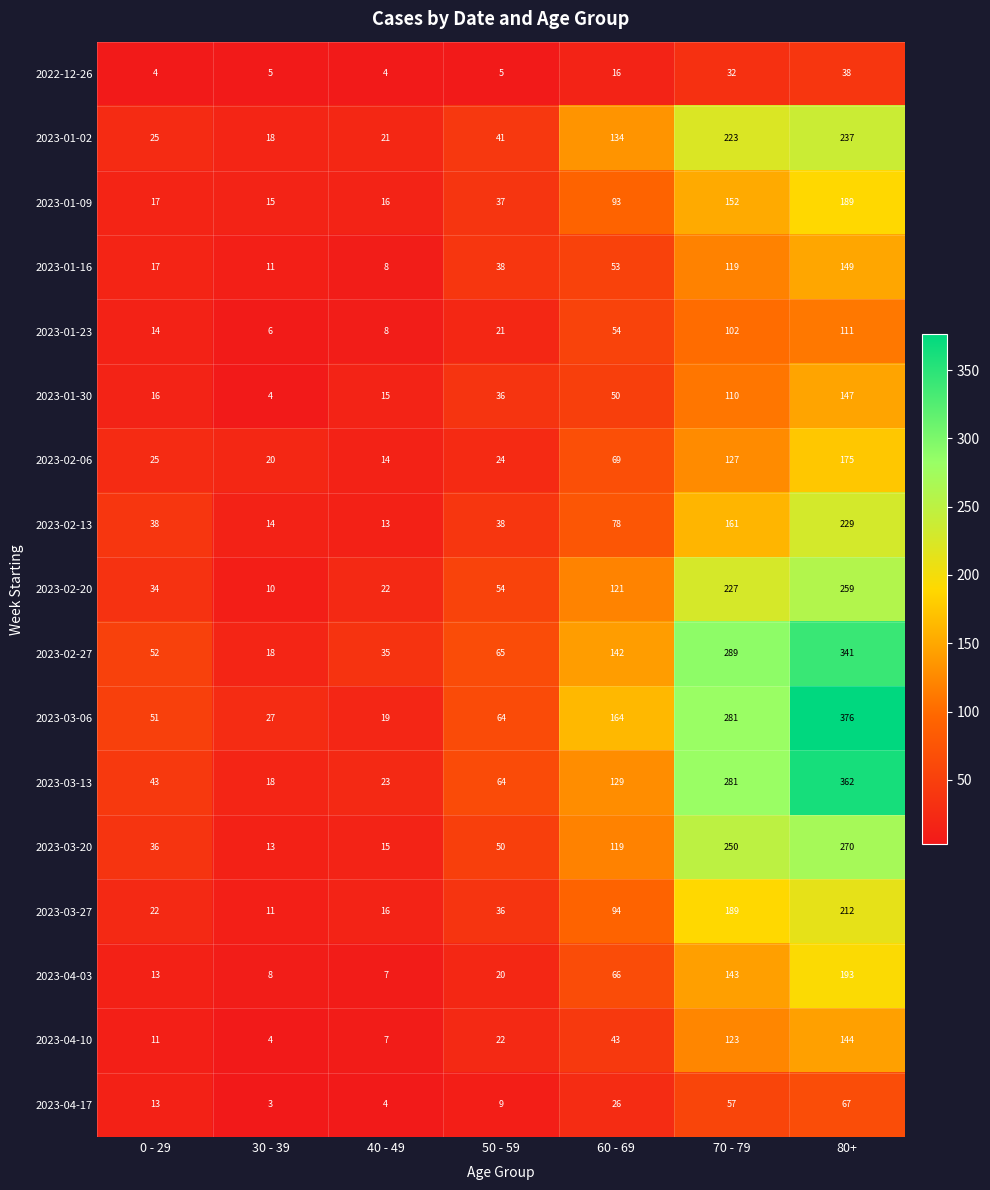

Is it true that 2023-03-13 equals 129 at 60 - 69?

True